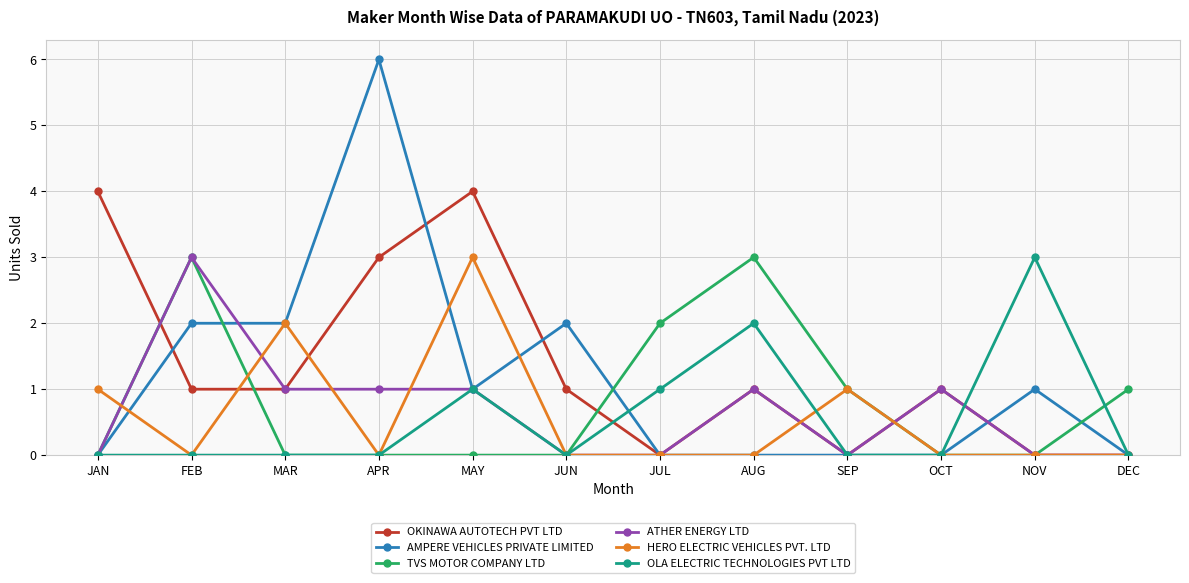

Where is the first local minimum for HERO ELECTRIC VEHICLES PVT. LTD?

FEB